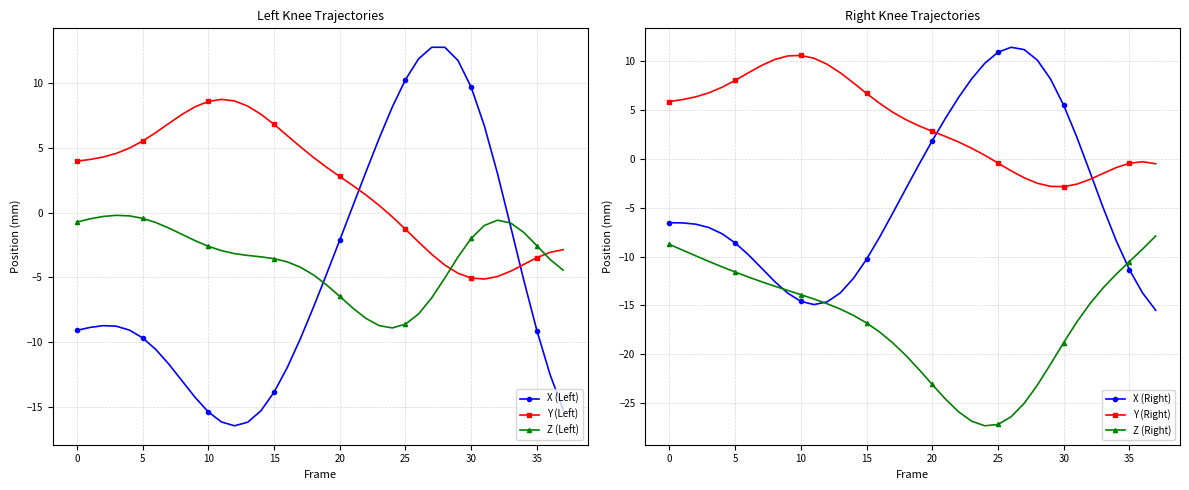

What is the average value of the X (Left) series?

-4.7